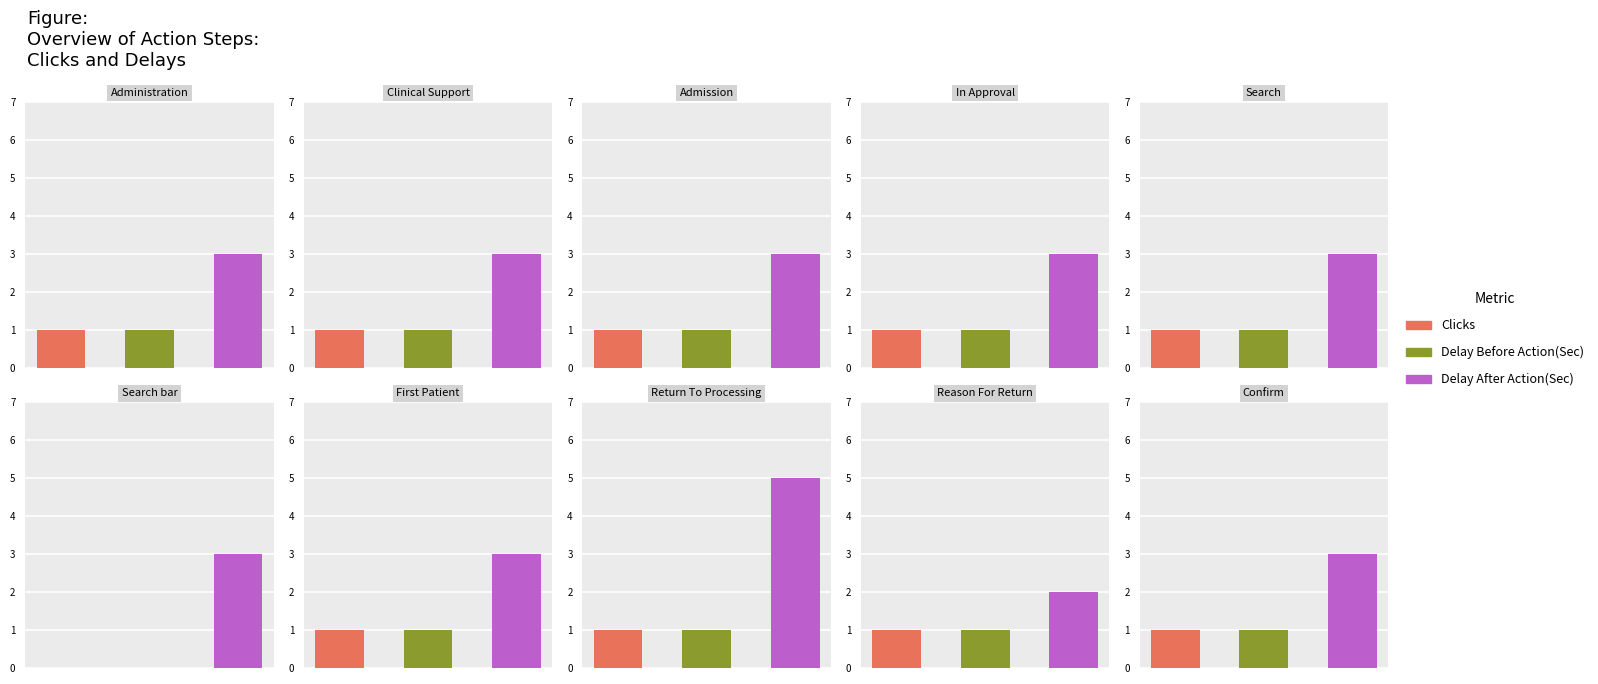

What is the difference between the highest and lowest values at Reason For Return?

1